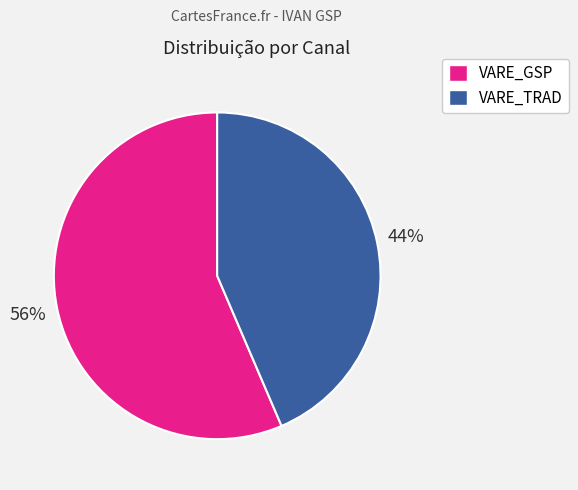

Does any single category account for the majority?

Yes